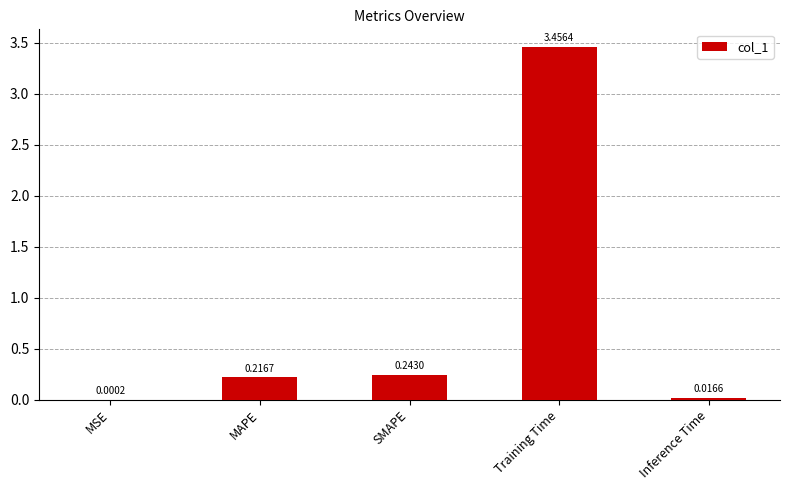

What is the change in value from SMAPE to Inference Time?

-0.2